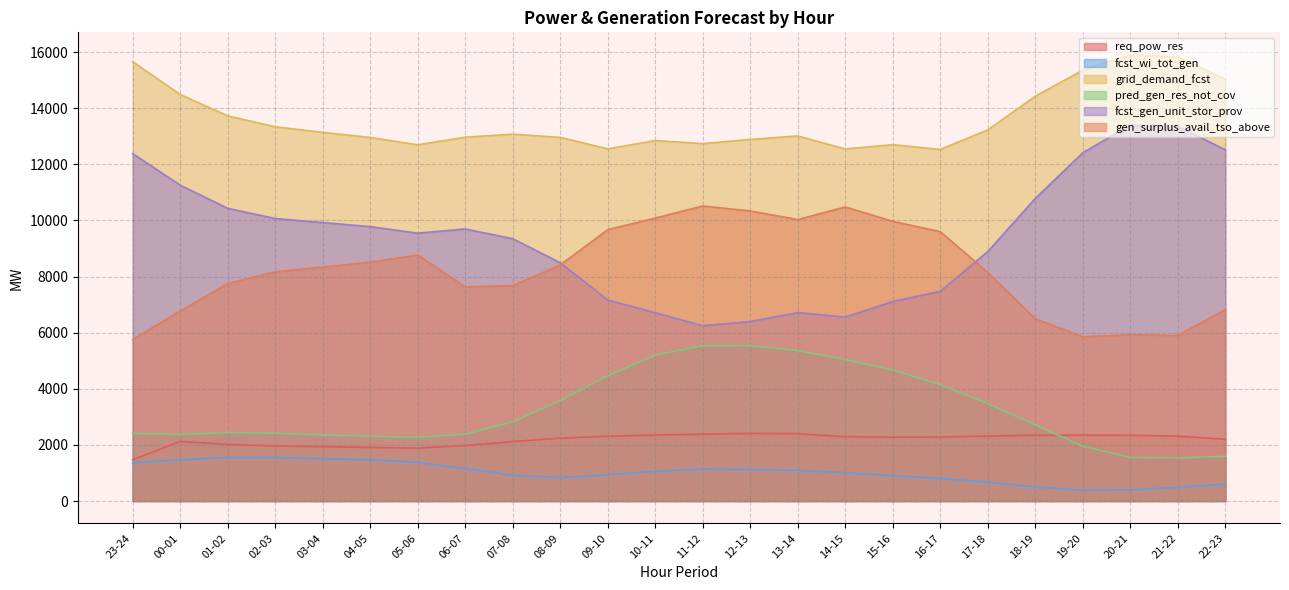

Reading left to right, transcribe all the data shown in this chart.

req_pow_res: 1468	2124	2017	1963	1935	1909	1884	1980	2119	2239	2309	2351	2383	2410	2399	2292	2278	2281	2314	2347	2348	2344	2312	2199
fcst_wi_tot_gen: 1367	1471	1553	1556	1507	1473	1380	1153	916	837	936	1061	1137	1122	1089	1012	903	802	675	500	386	395	489	600
grid_demand_fcst: 15659	14489	13727	13339	13140	12958	12695	12968	13074	12961	12552	12847	12739	12887	13011	12547	12701	12531	13228	14429	15356	15909	15830	15027
pred_gen_res_not_cov: 2410	2371	2441	2414	2355	2311	2270	2381	2822	3581	4463	5199	5531	5538	5360	5043	4668	4145	3471	2716	1950	1554	1537	1594
fcst_gen_unit_stor_prov: 12381	11259	10432	10068	9924	9779	9546	9696	9348	8491	7164	6709	6248	6396	6715	6557	7109	7475	8893	10785	12414	13393	13349	12520
gen_surplus_avail_tso_above: 5758	6770	7750	8168	8340	8510	8769	7630	7677	8414	9671	10084	10514	10338	10031	10480	9968	9599	8148	6497	5850	5924	5901	6822